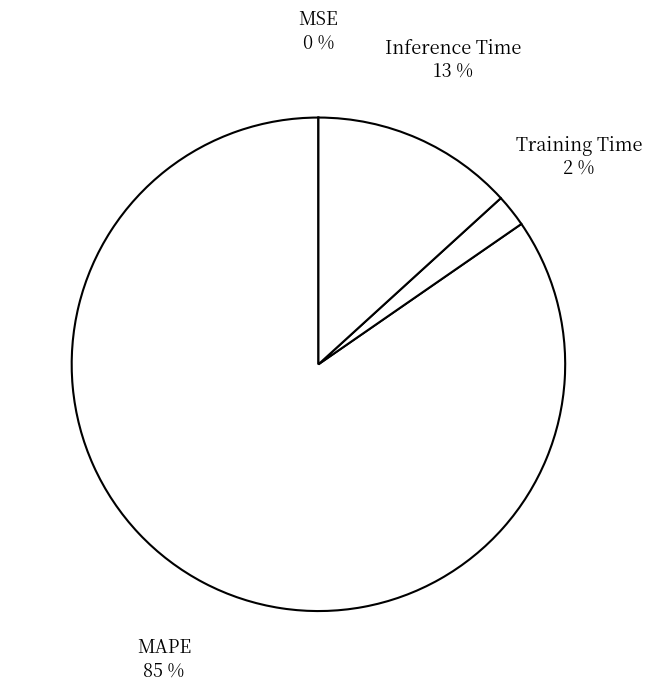

Which slice is the largest?

MAPE